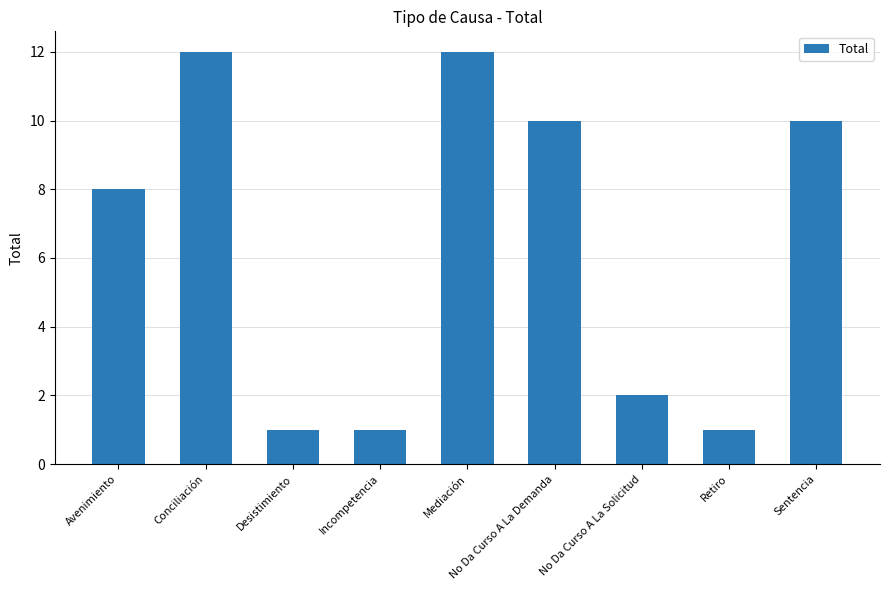

What is the difference between the values at No Da Curso A La Solicitud and Avenimiento?

6